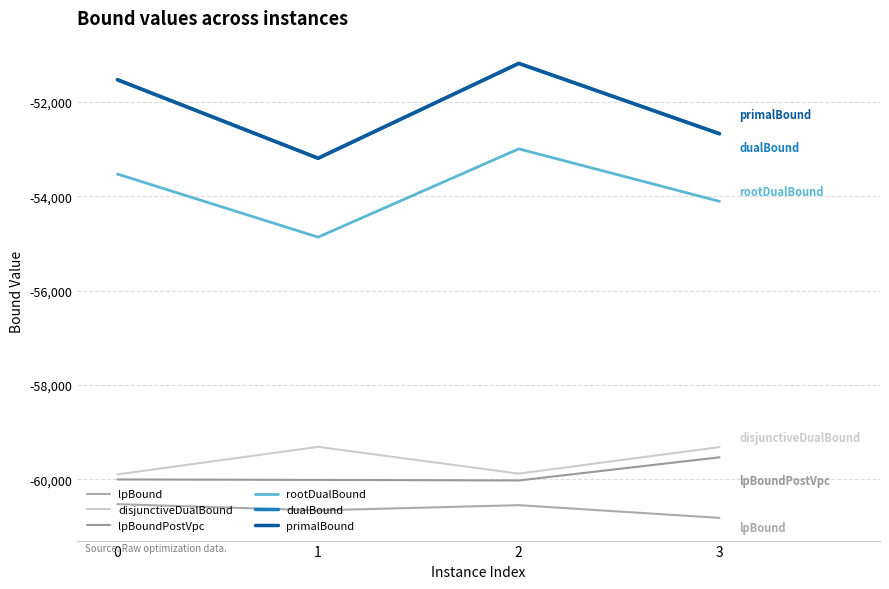

Which series changed the most between 2 and 3?

dualBound